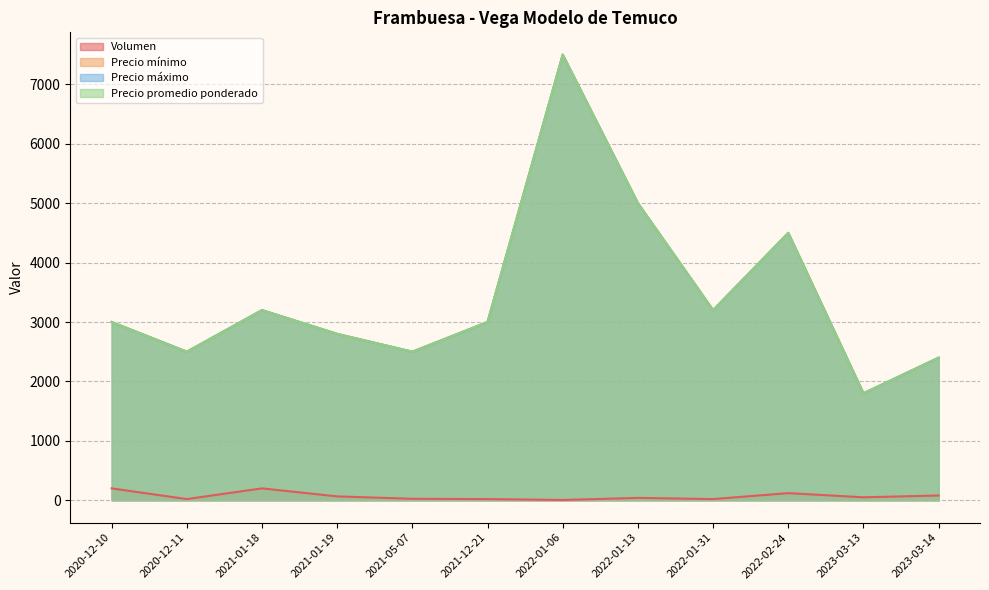

What is the average value of the Precio mínimo series?

3450